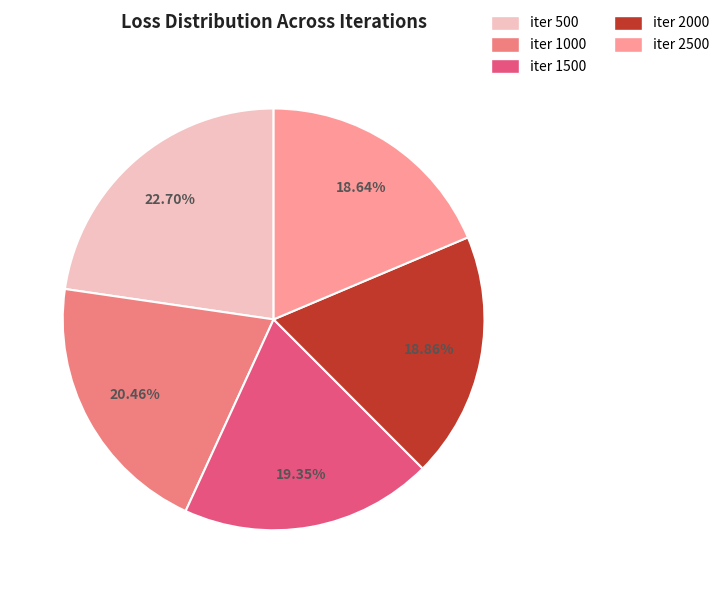

To the nearest percent, what is the average slice percentage?

20%